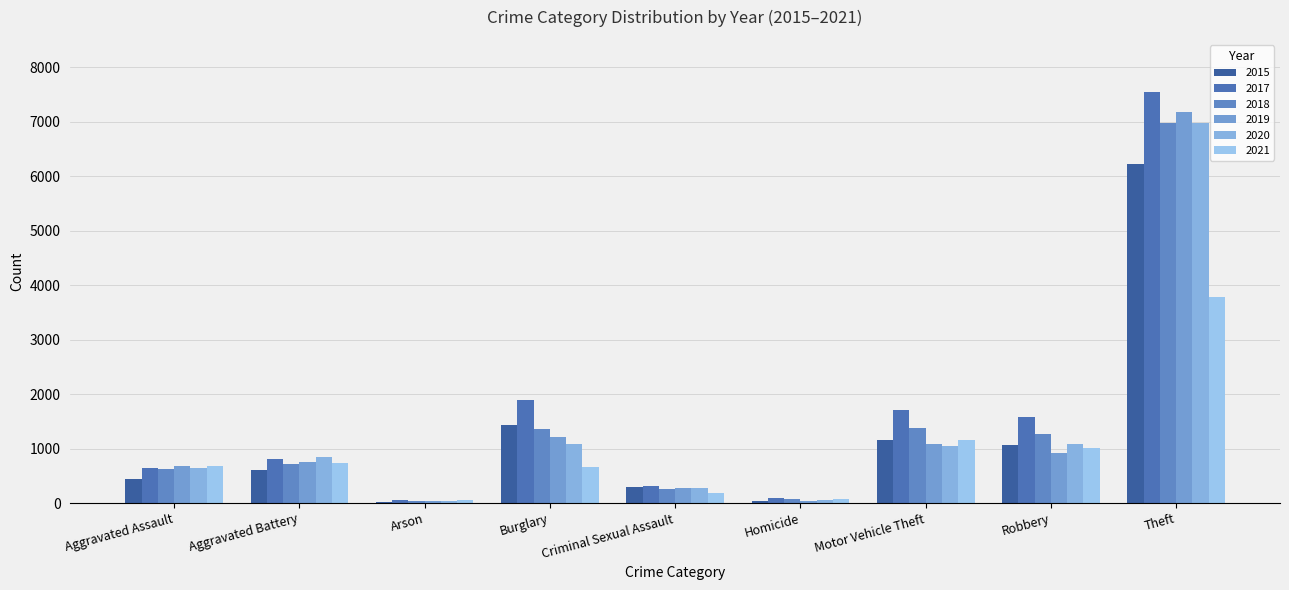

What are all the series names shown in the legend?

2015, 2017, 2018, 2019, 2020, 2021